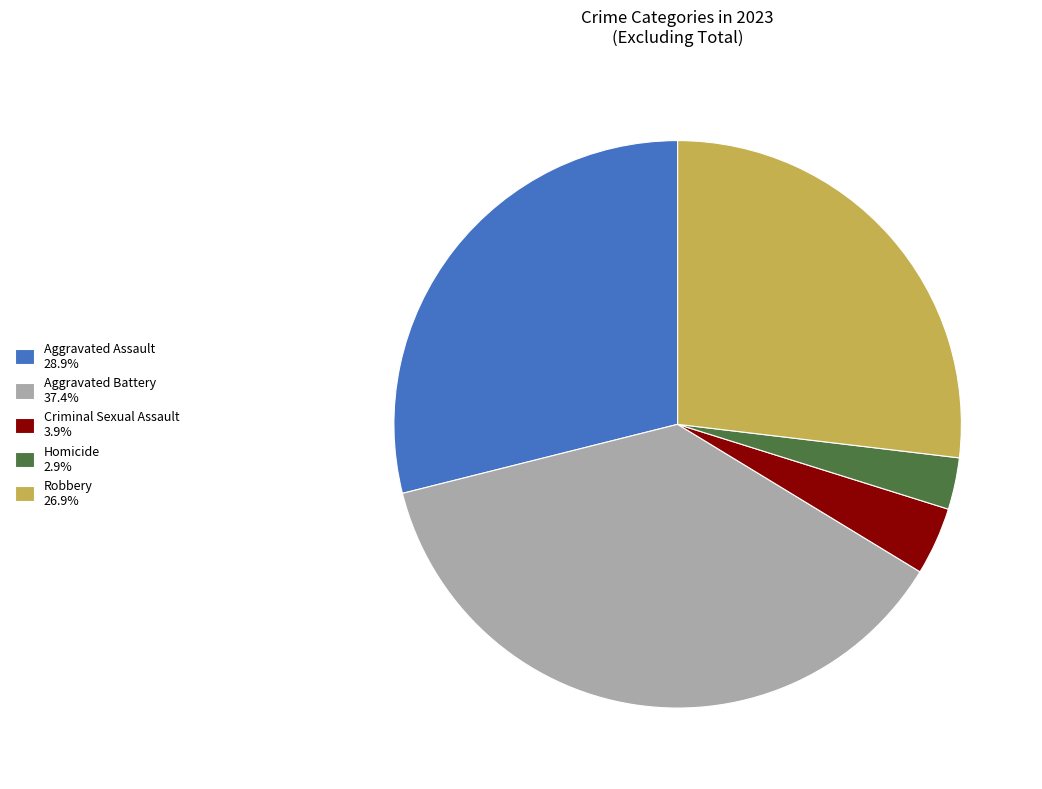

True or false: Aggravated Battery accounts for 37% of the total.

True